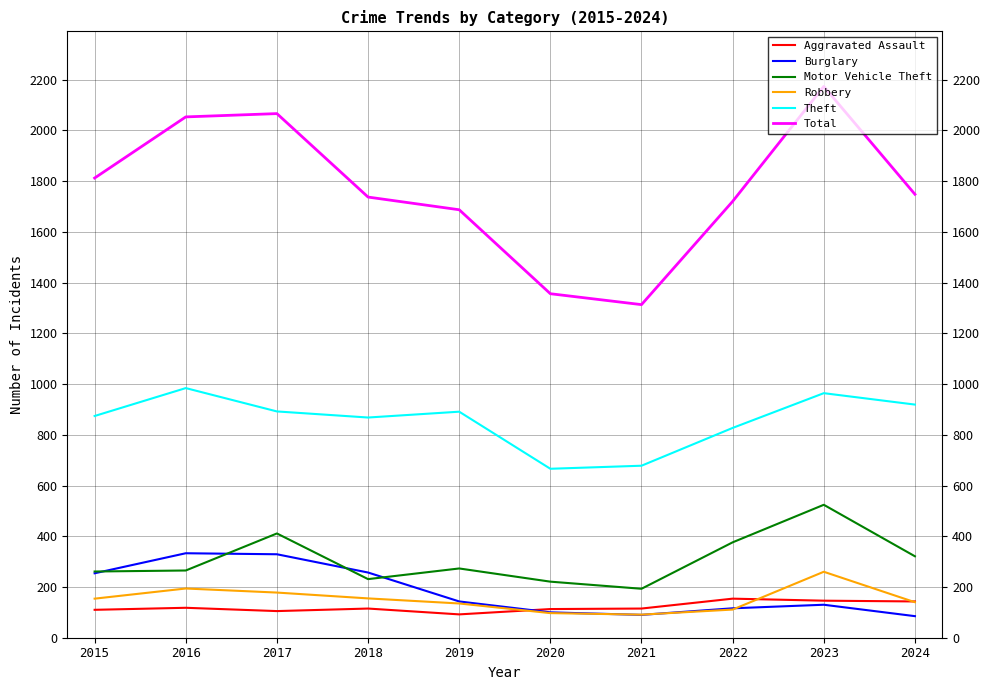

Which series changed the most between 2021 and 2022?

Total